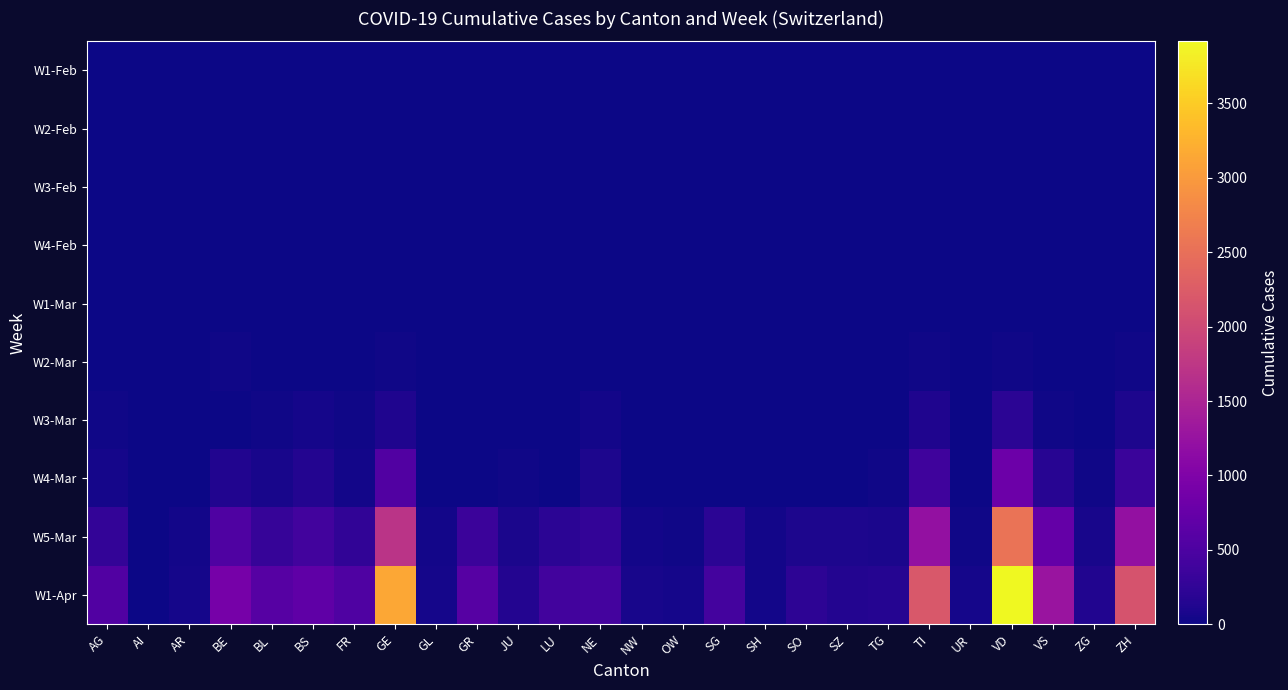

Which series has the widest spread of values?

W1-Apr